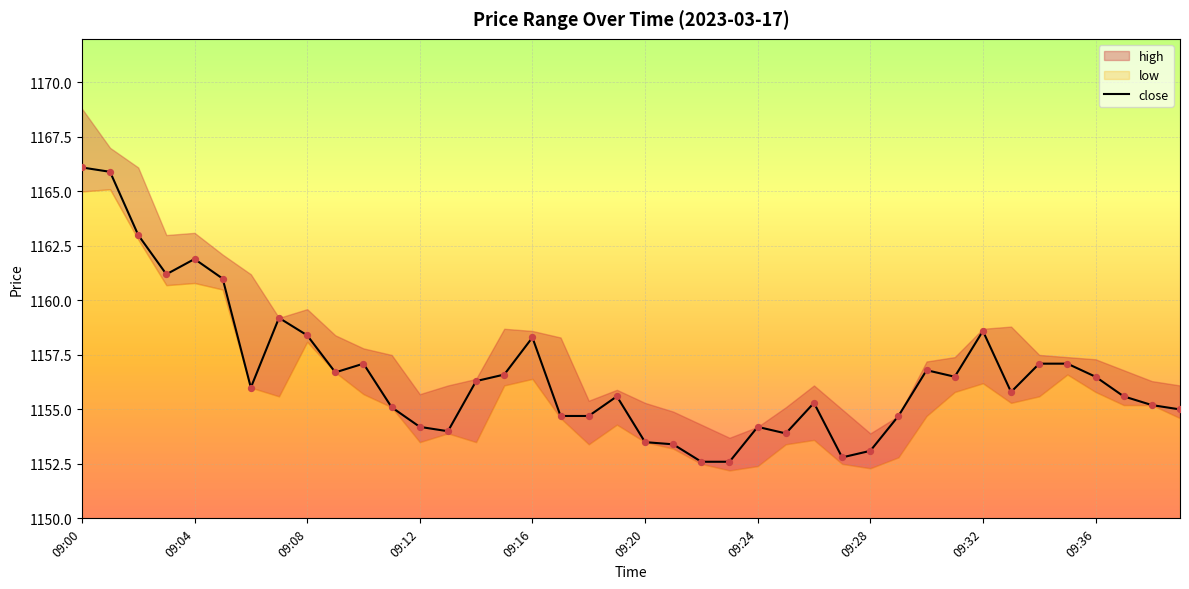

Between 25 and 31, which is larger?

31